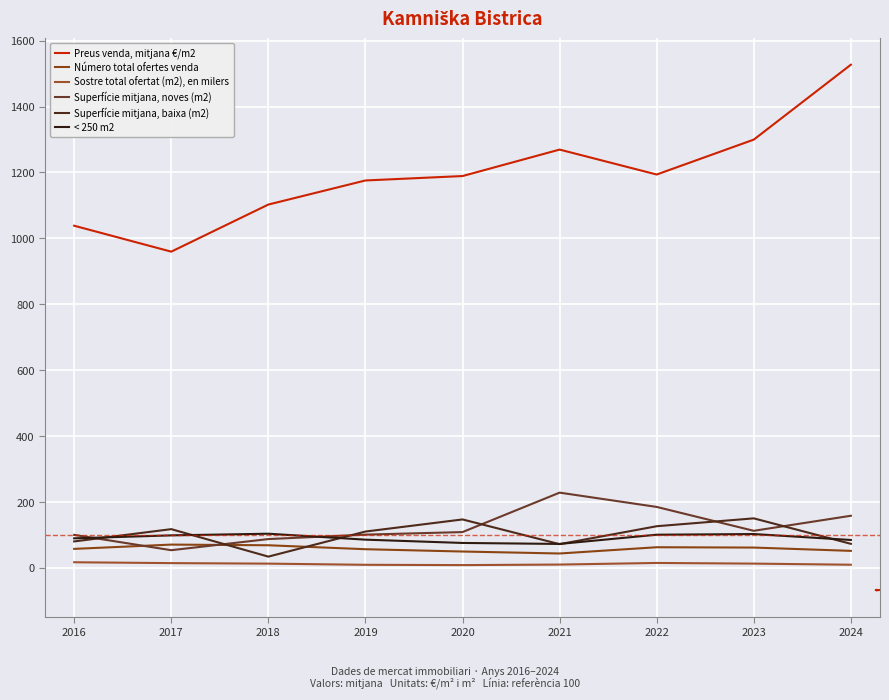

Does the chart have visible grid lines?

Yes